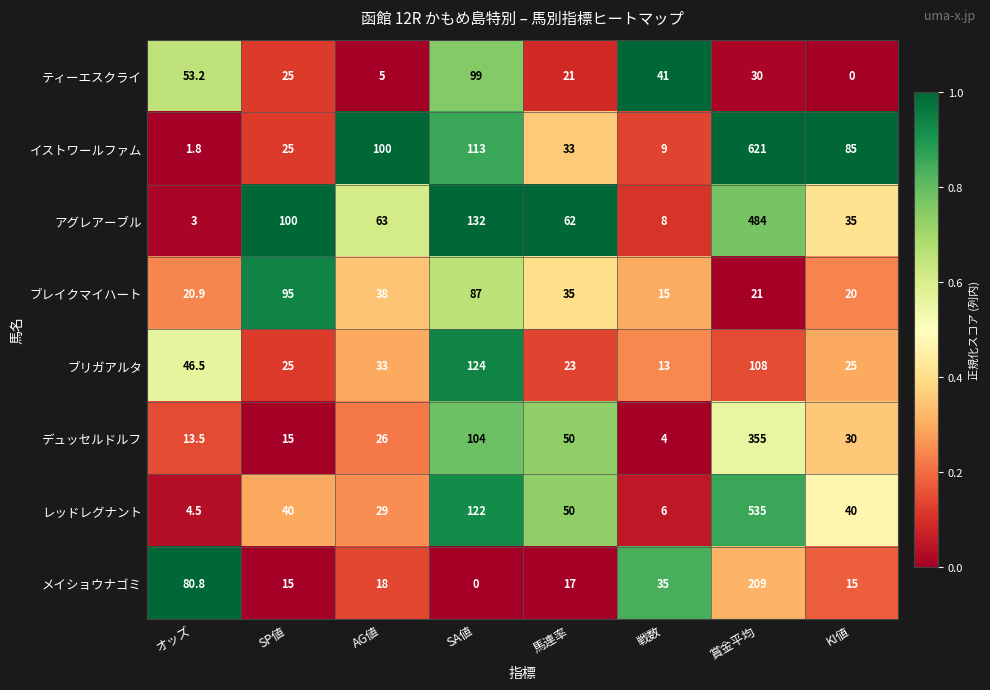

What is the maximum value shown in the chart?

621.0